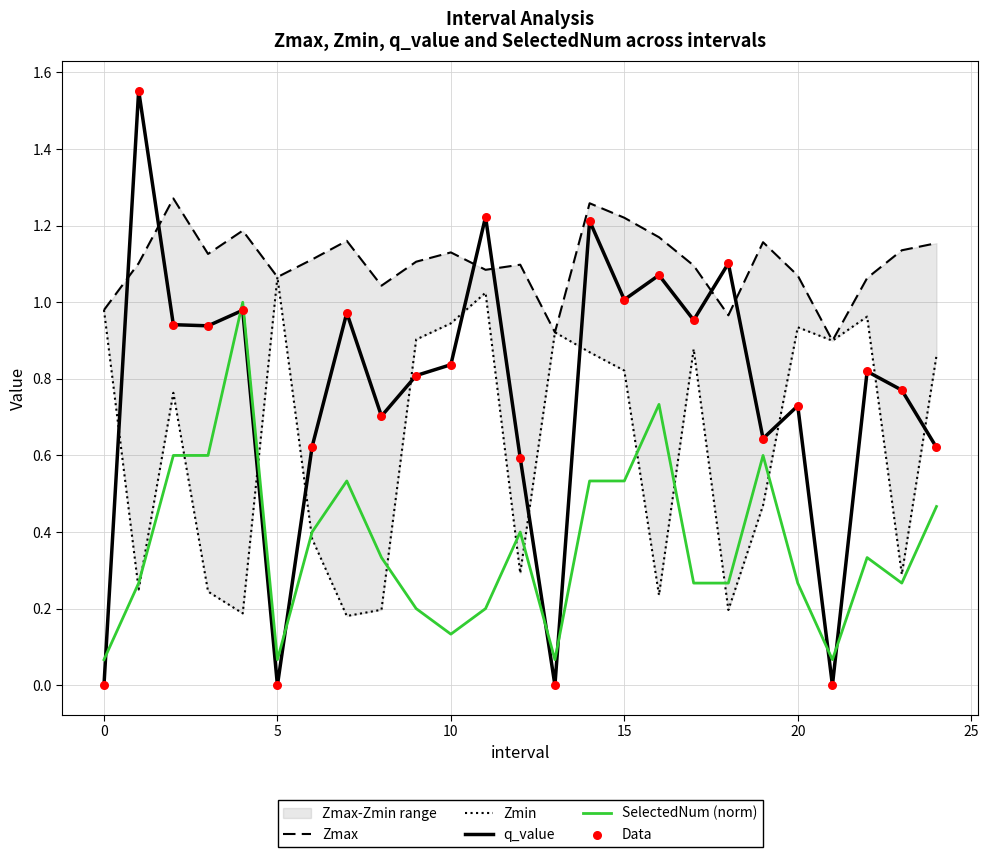

Which series reaches the maximum Y coordinate?

q_value